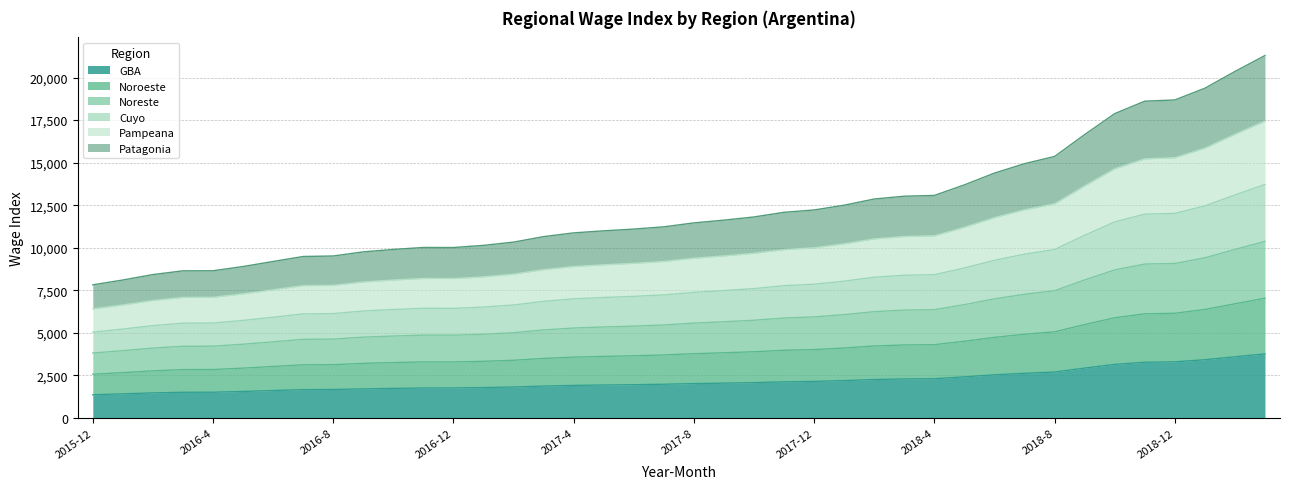

List the labels in order of Noroeste value, largest first.

2019-3, 2019-2, 2019-1, 2018-12, 2018-11, 2018-10, 2018-9, 2018-8, 2018-7, 2018-6, 2018-5, 2018-4, 2018-3, 2018-2, 2018-1, 2017-12, 2017-11, 2017-10, 2017-9, 2017-8, 2017-7, 2017-6, 2017-5, 2017-4, 2017-3, 2017-2, 2017-1, 2016-11, 2016-12, 2016-10, 2016-9, 2016-8, 2016-7, 2016-6, 2016-5, 2016-4, 2016-3, 2016-2, 2016-1, 2015-12